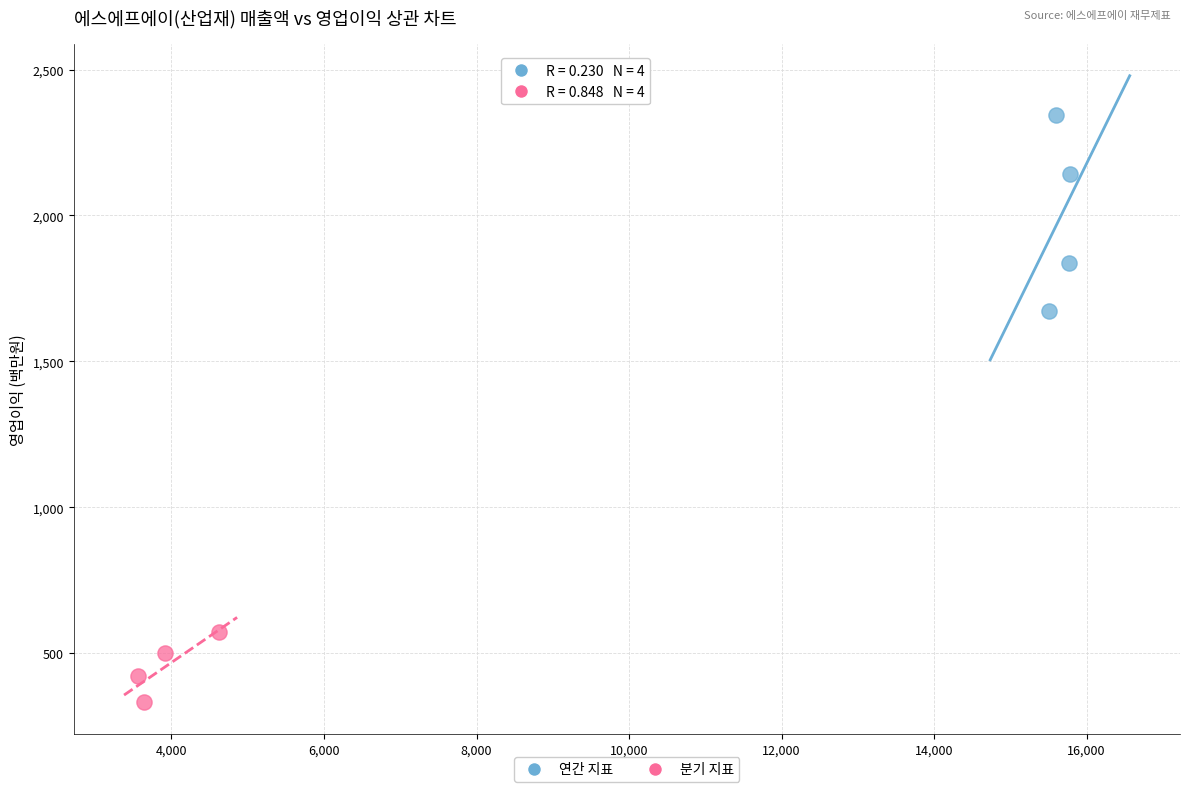

Which series contains the lowest Y value?

분기 지표